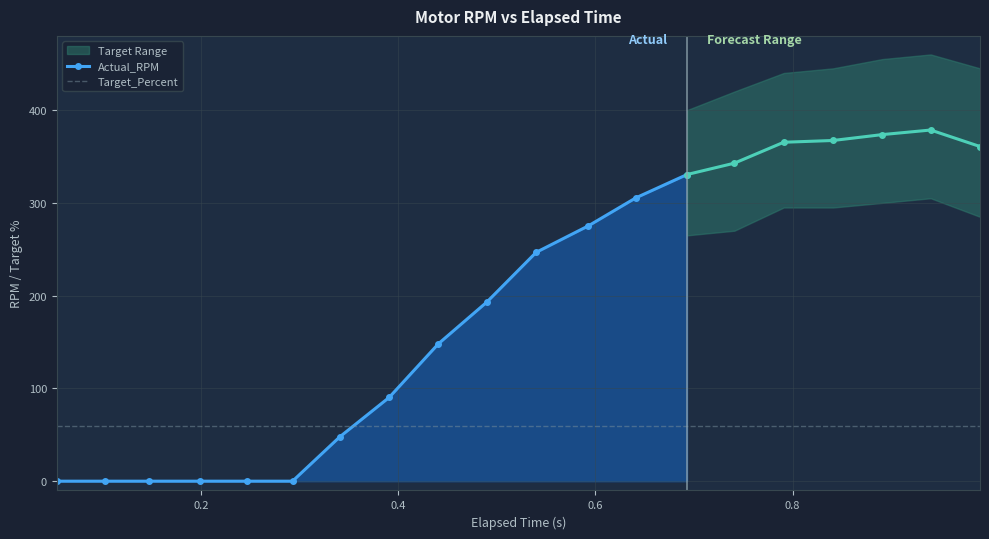

What is the spread (max minus min) of values at 0.741?

282.8